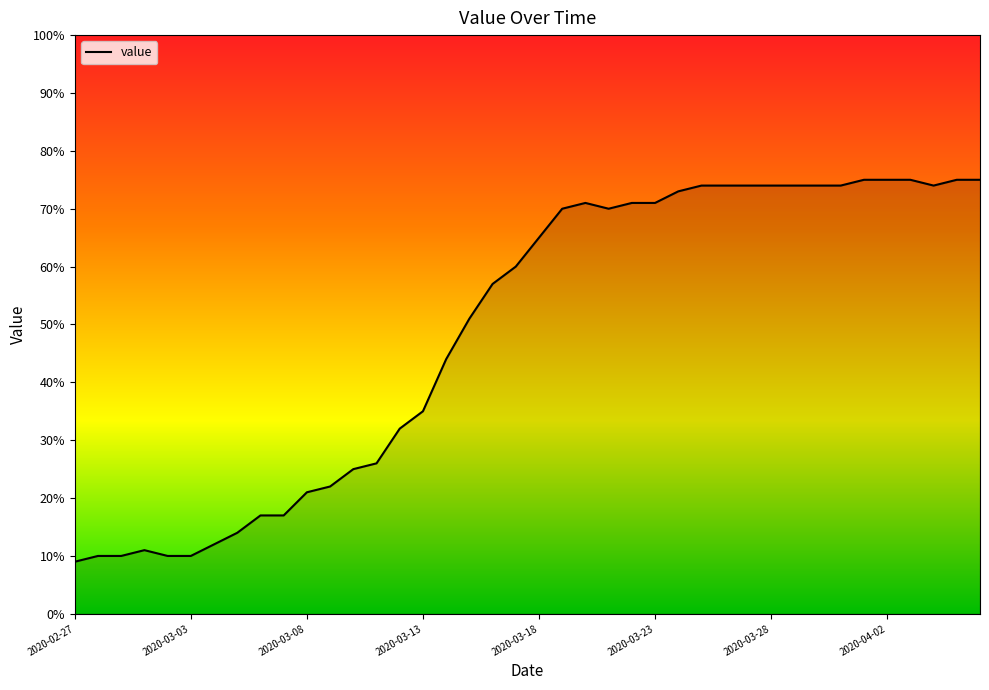

Rank the categories by value from lowest to highest.

2020-02-27, 2020-02-28, 2020-02-29, 2020-03-02, 2020-03-03, 2020-03-01, 2020-03-04, 2020-03-05, 2020-03-06, 2020-03-07, 2020-03-08, 2020-03-09, 2020-03-10, 2020-03-11, 2020-03-12, 2020-03-13, 2020-03-14, 2020-03-15, 2020-03-16, 2020-03-17, 2020-03-18, 2020-03-19, 2020-03-21, 2020-03-20, 2020-03-22, 2020-03-23, 2020-03-24, 2020-03-25, 2020-03-26, 2020-03-27, 2020-03-28, 2020-03-29, 2020-03-30, 2020-03-31, 2020-04-04, 2020-04-01, 2020-04-02, 2020-04-03, 2020-04-05, 2020-04-06